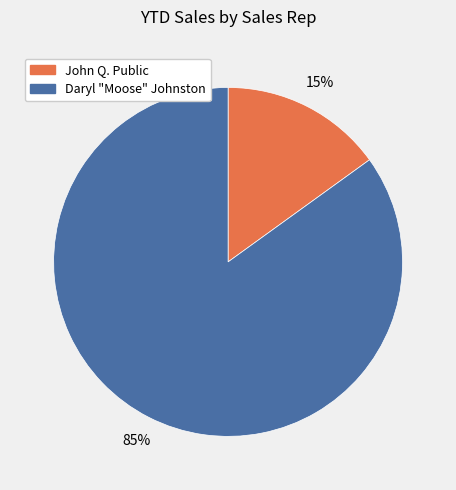

To the nearest percent, what is the difference between the Daryl "Moose" Johnston and John Q. Public slice percentages?

70%